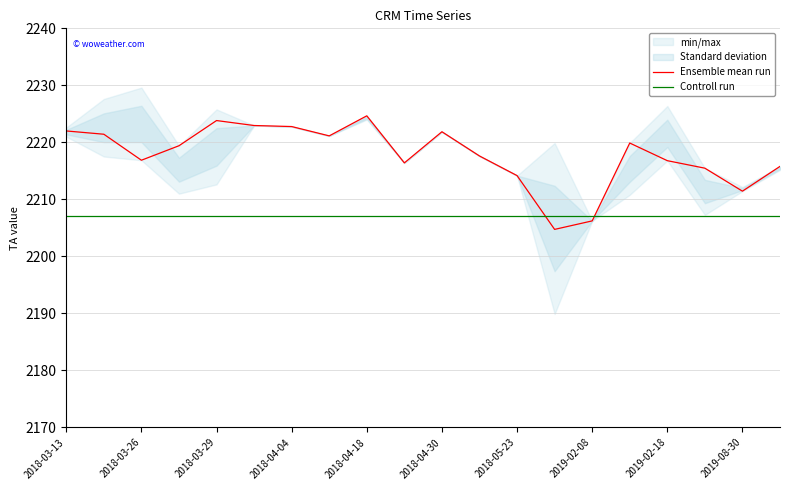

True or false: Ensemble mean run has a value of 3282.7 at 19.

False